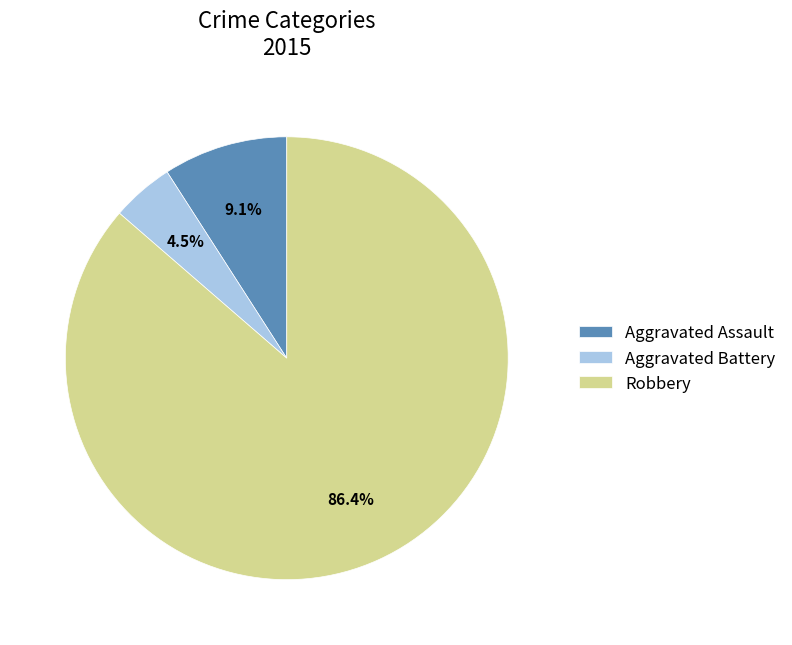

How many segments does this pie chart have?

3